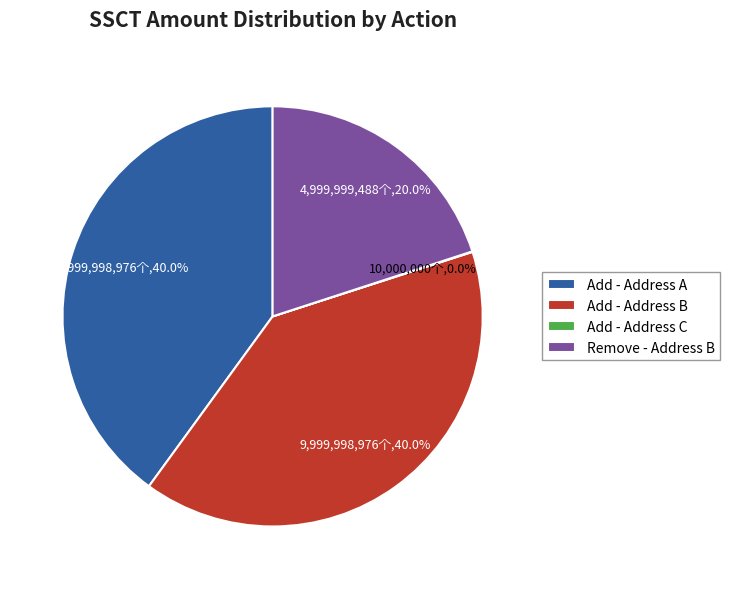

Does any single category account for the majority?

No